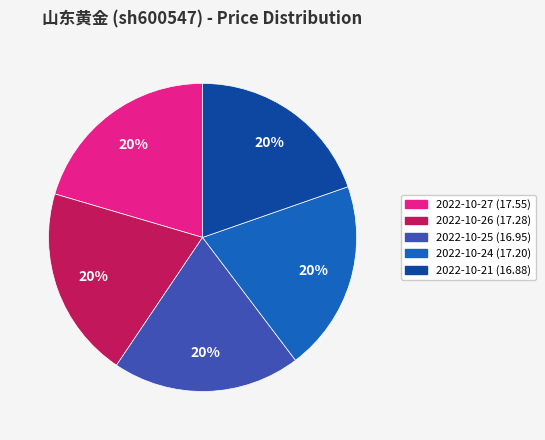

To the nearest percent, what is the average slice percentage?

20%